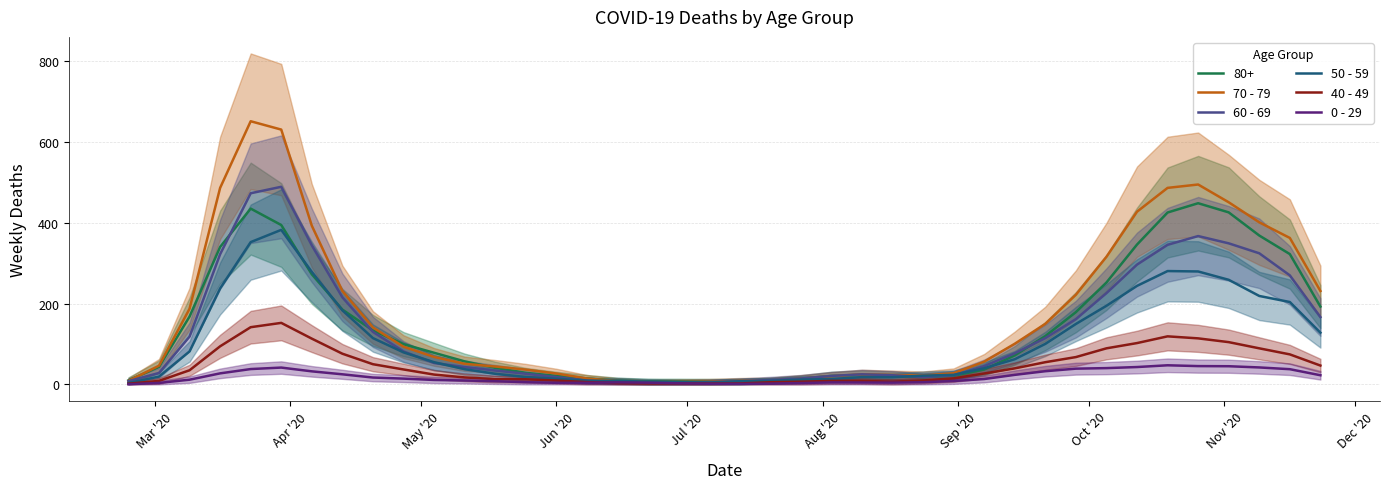

Which series has the largest range (max minus min)?

70 - 79